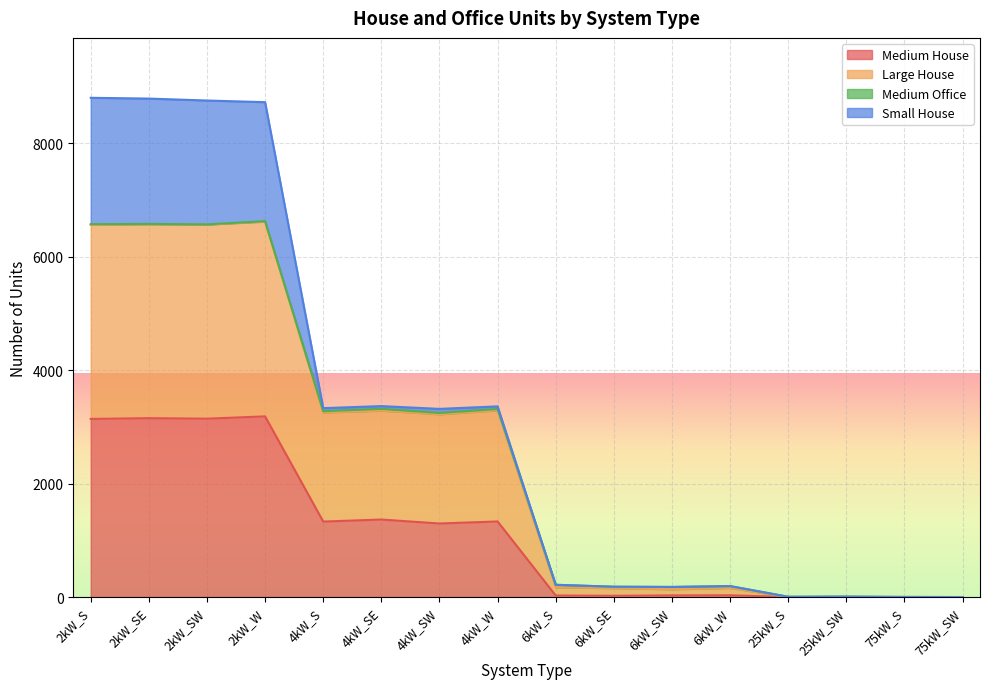

What is the highest value of the Medium House series?

3184